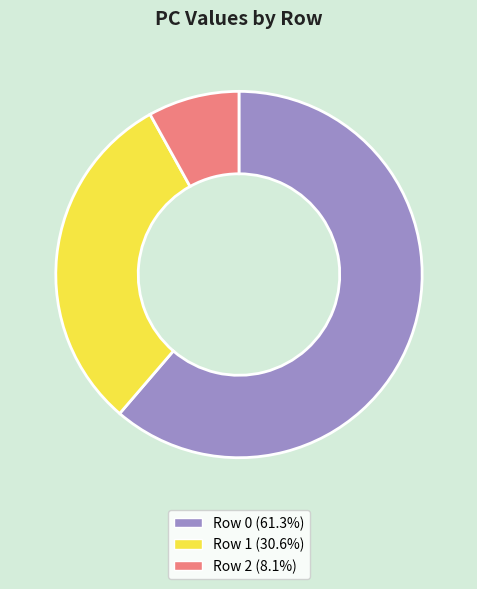

Does any single category account for the majority?

Yes